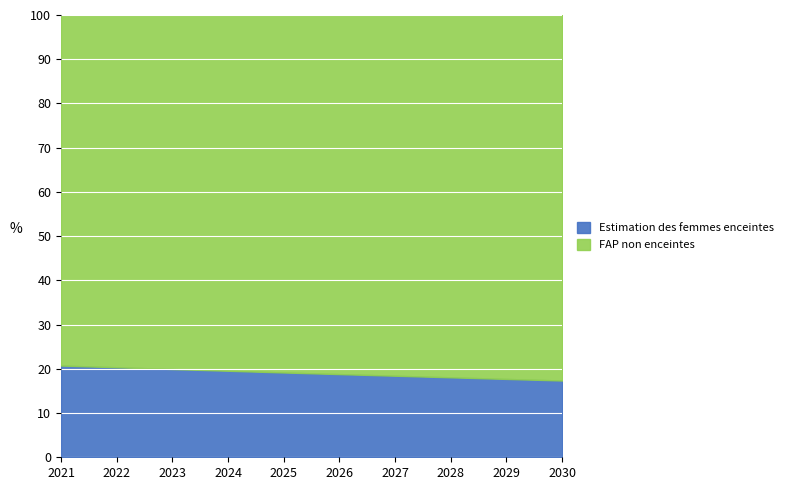

What is the total value across all series at 2027?

100.0